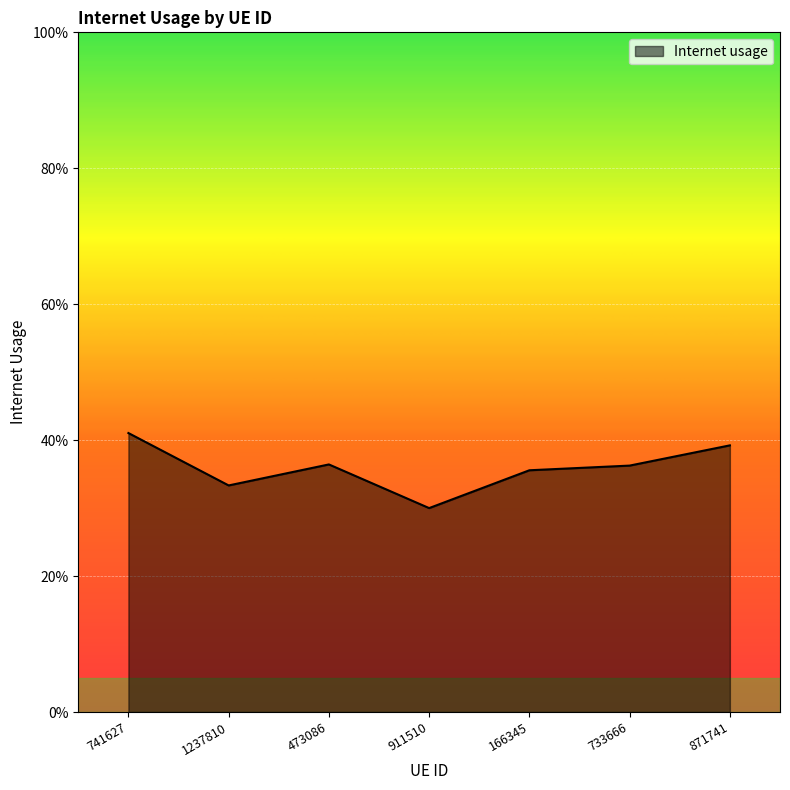

What is the greatest value displayed?

0.4